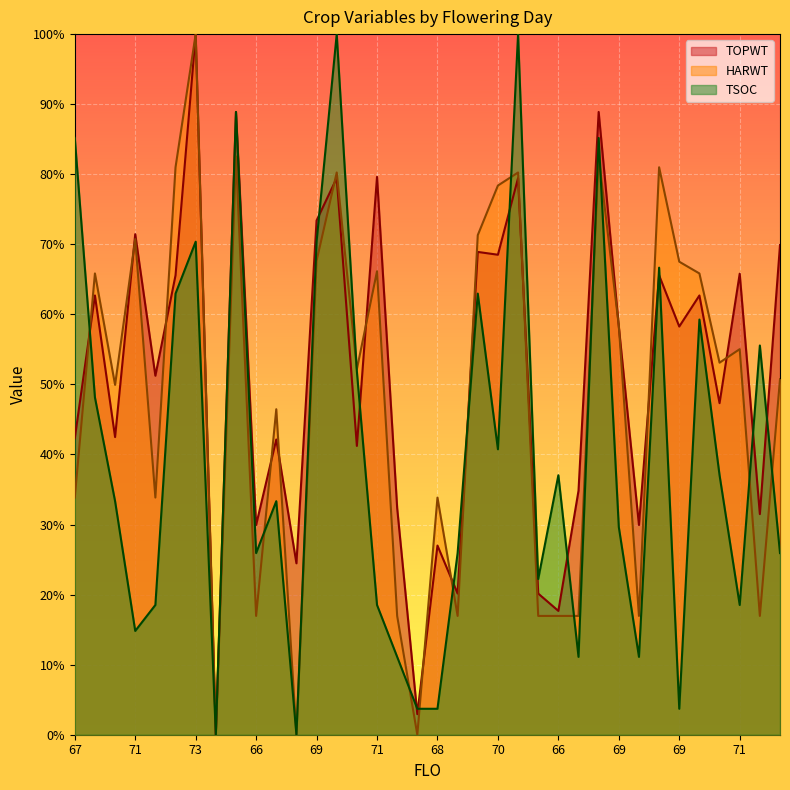

What is the sum of all TSOC values?

1433.3